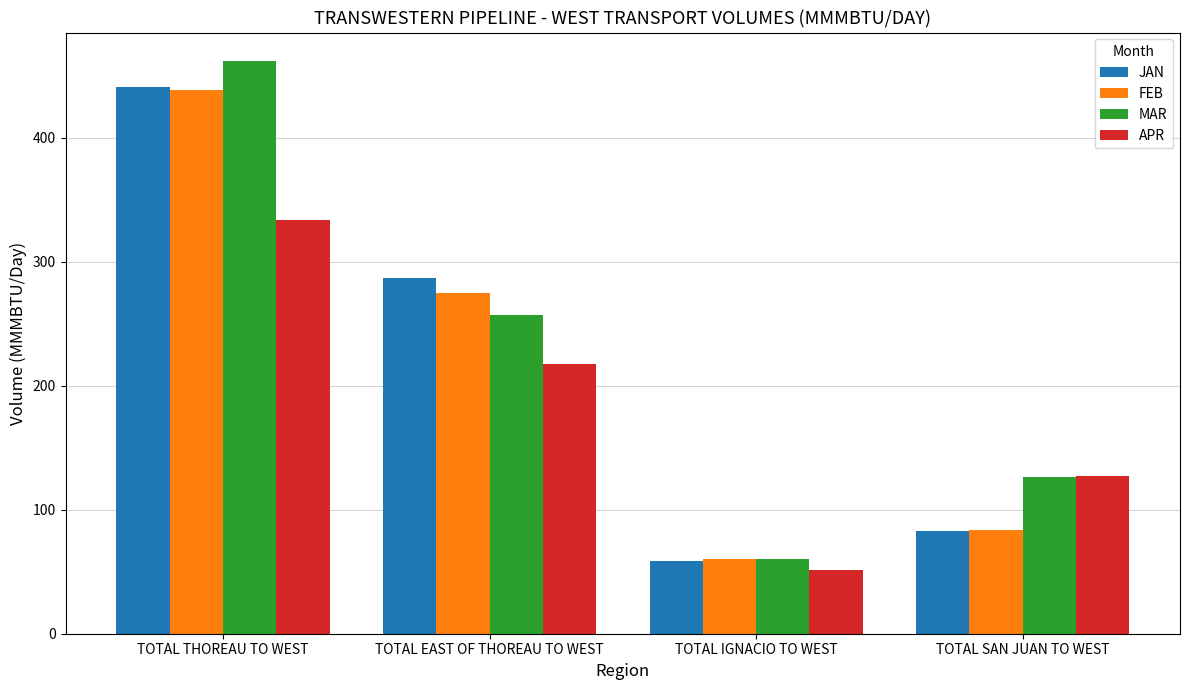

Between TOTAL IGNACIO TO WEST and TOTAL SAN JUAN TO WEST, which series saw the biggest shift?

APR